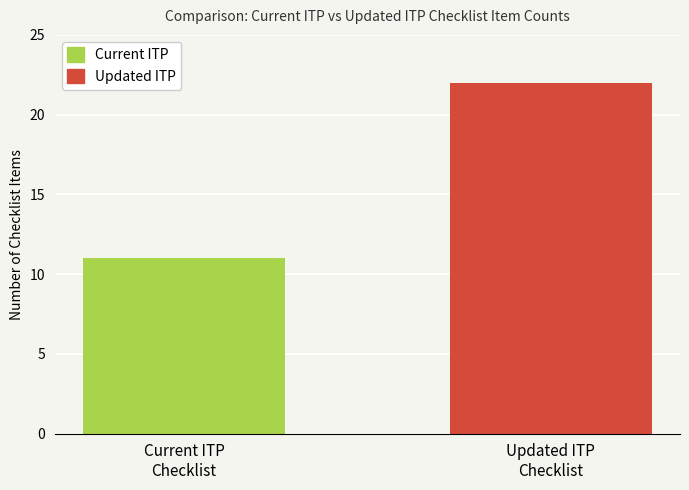

Is it true that the value at Current ITP
Checklist is 6?

False